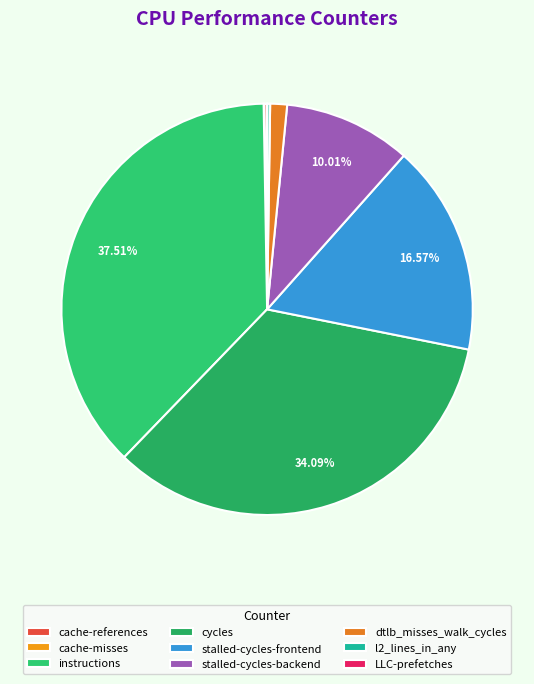

What percentage do cache-misses and instructions together represent?

37.6%